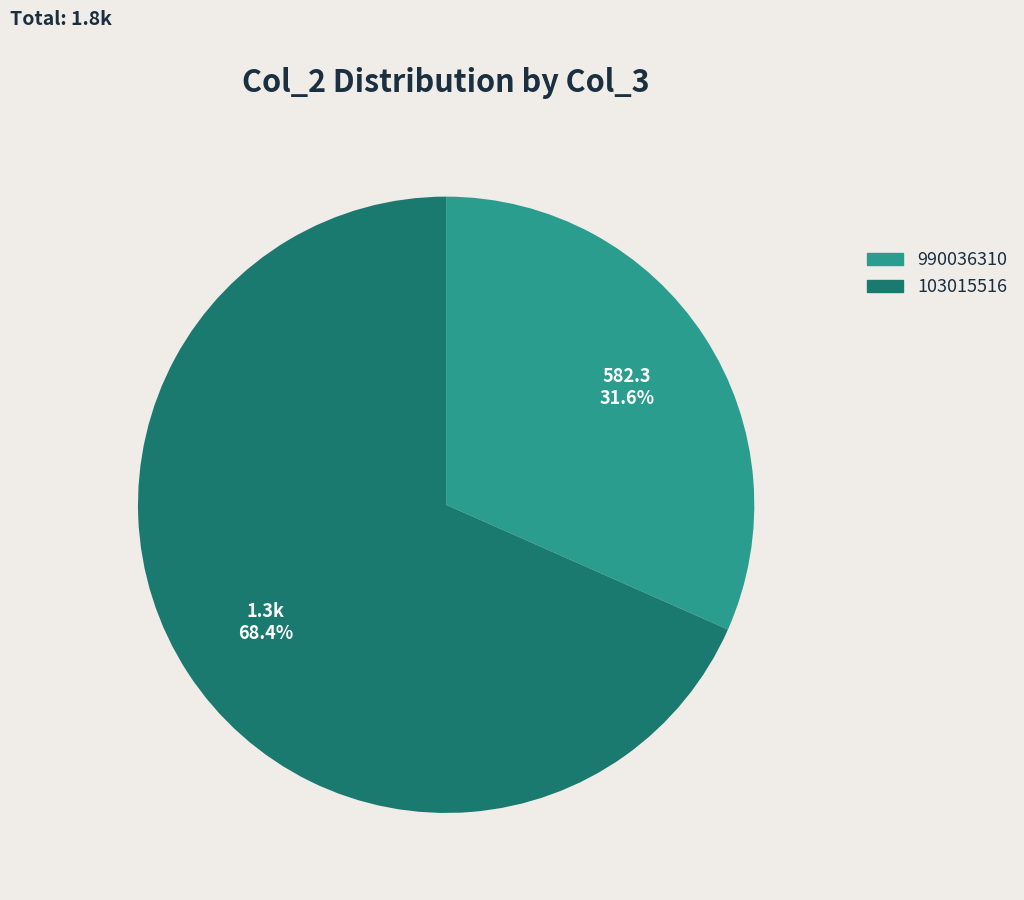

What portion of the pie excludes 990036310?

68.4%